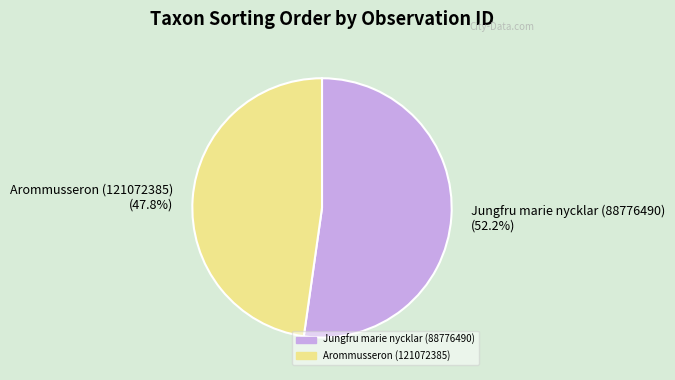

What is the largest slice in the pie chart?

Jungfru marie nycklar (88776490)